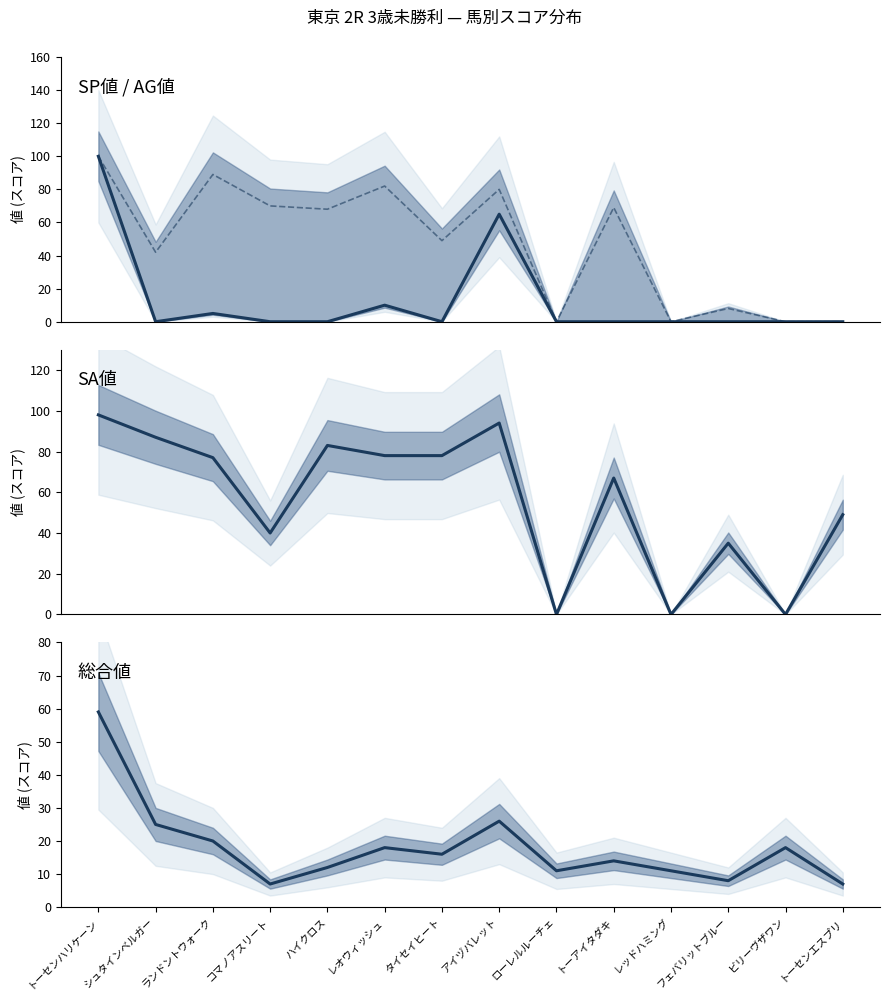

How many times do AG値 and 総合値 cross each other?

3